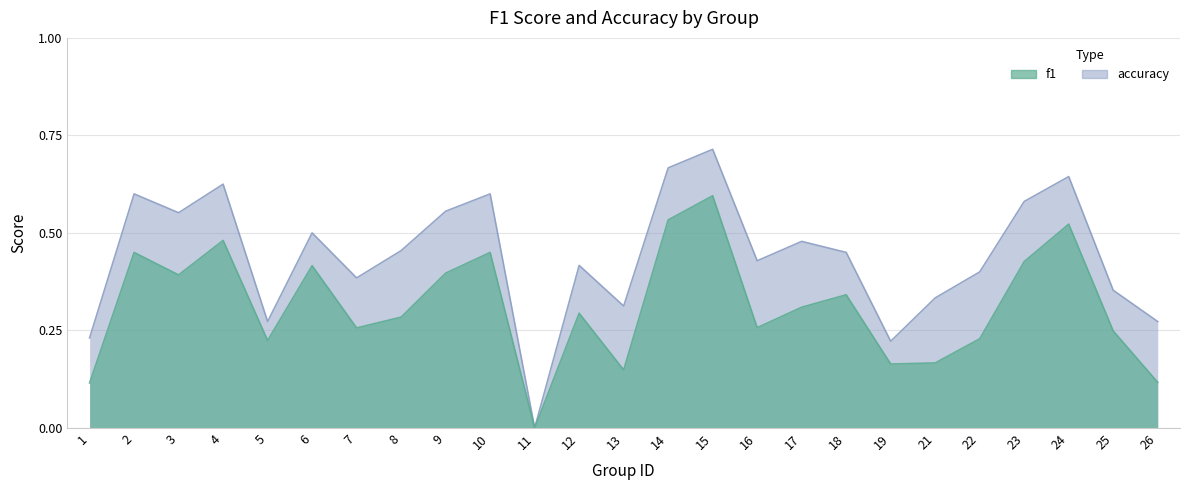

Rank the categories by accuracy value from highest to lowest.

15, 14, 24, 4, 2, 10, 23, 9, 3, 6, 17, 8, 18, 16, 12, 22, 7, 25, 21, 13, 5, 26, 1, 19, 11